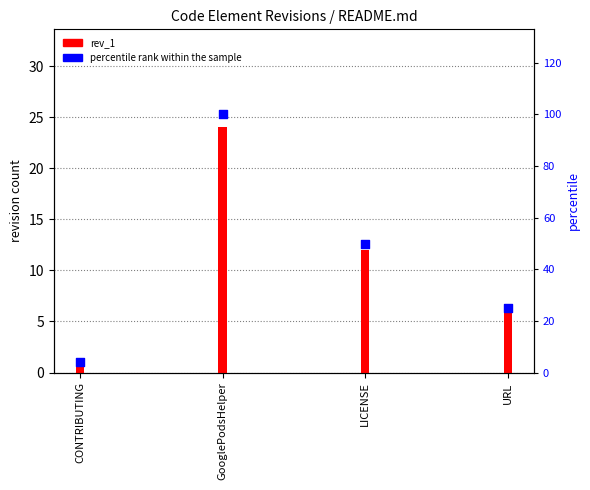

Is the value of rev_1 at CONTRIBUTING greater than the value of percentile rank within the sample at GooglePodsHelper?

No